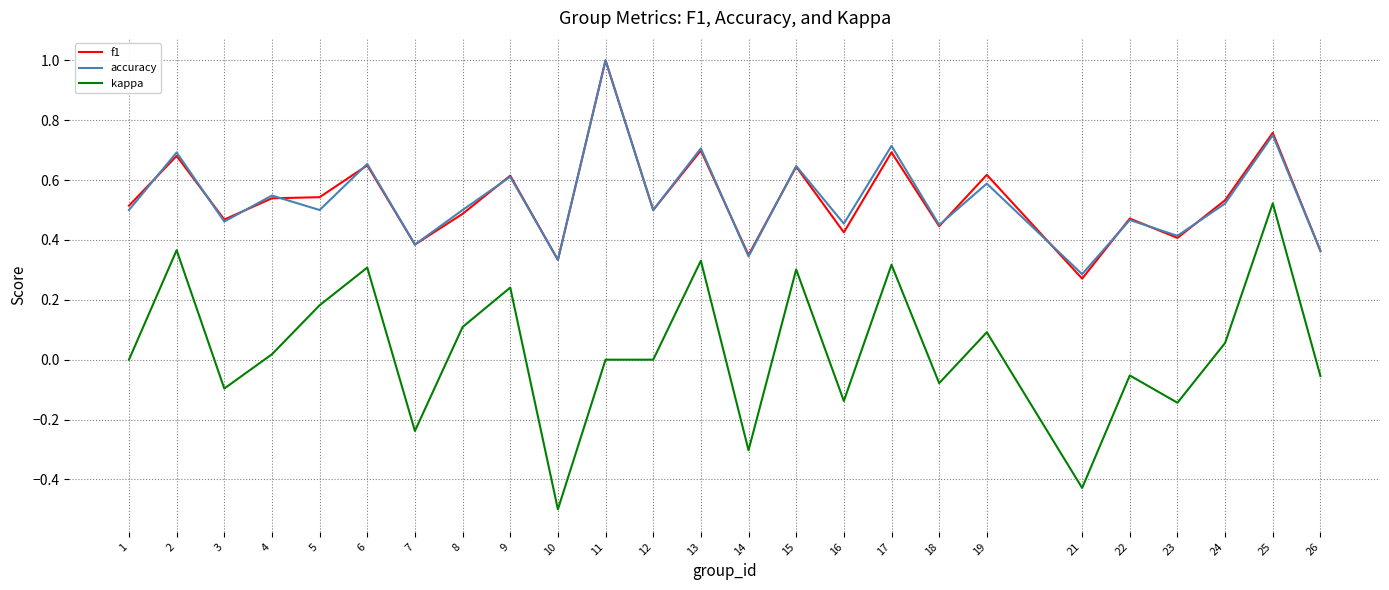

True or false: f1 and kappa cross at least once.

False